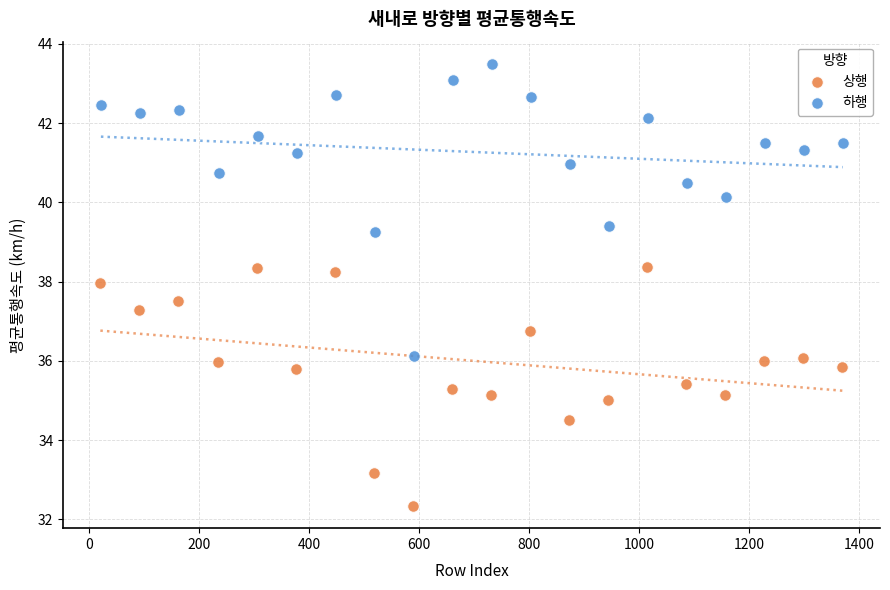

What are all the series names shown in the legend?

상행, 하행